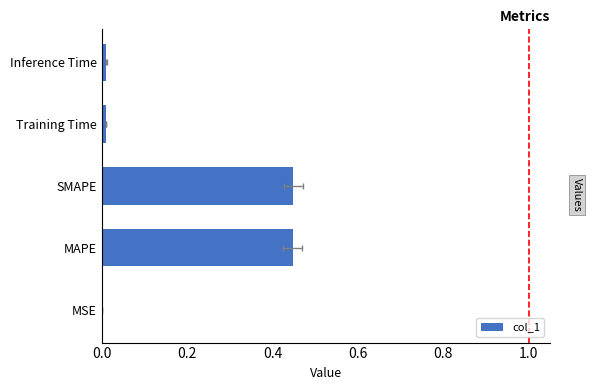

What is the greatest value displayed?

0.4